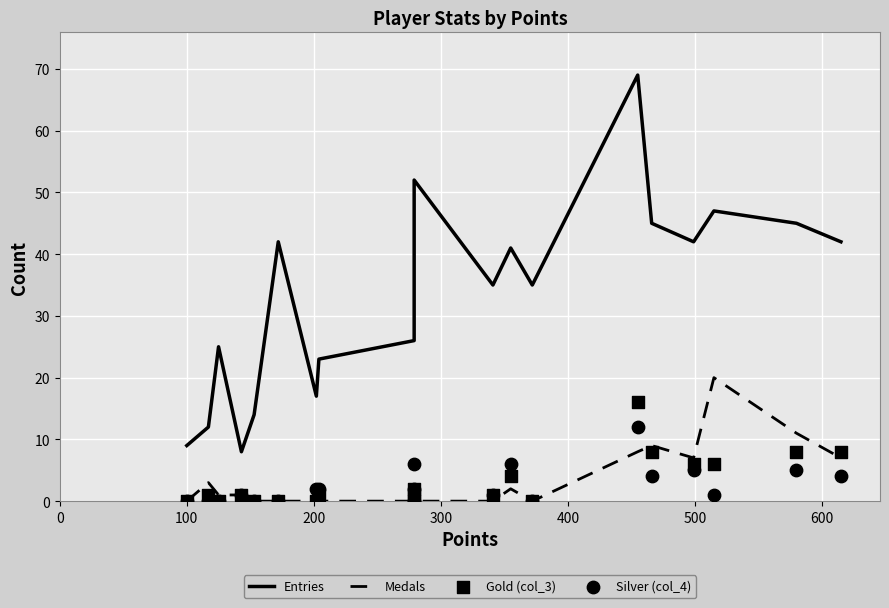

Which series reaches the maximum Y coordinate?

Entries